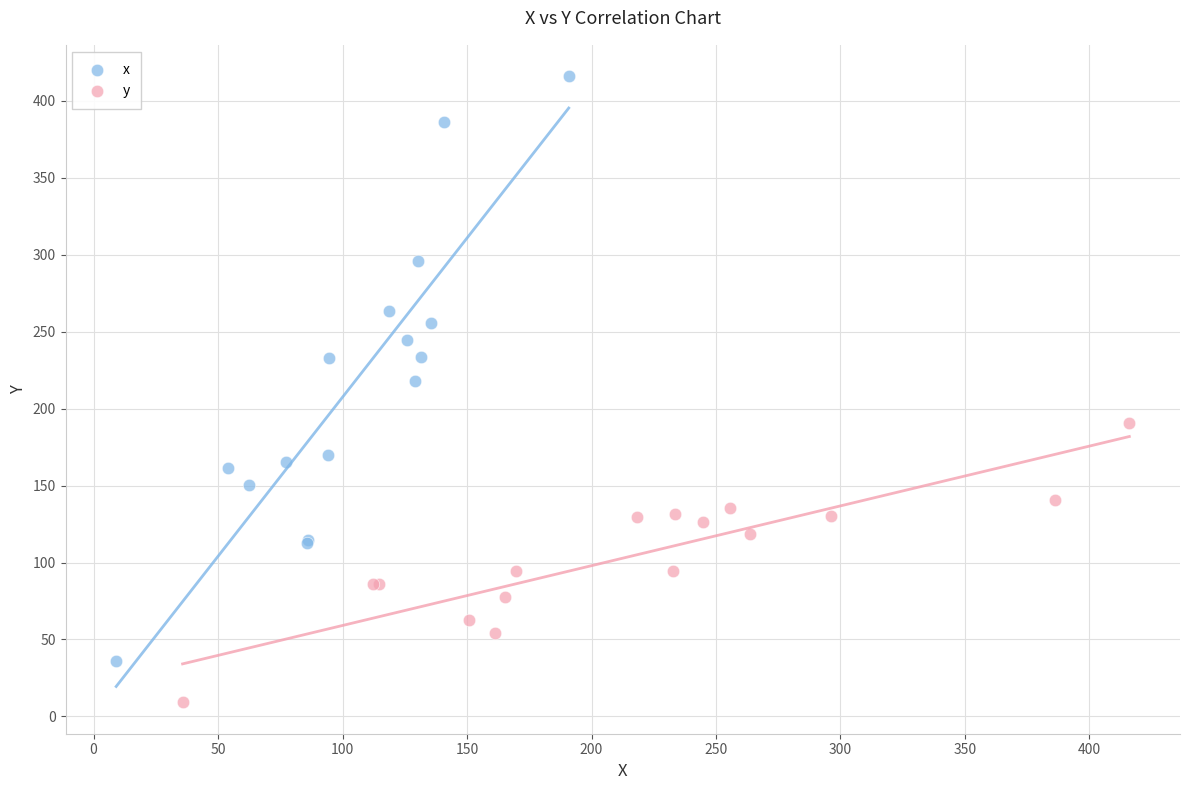

Which series reaches the minimum Y coordinate?

y